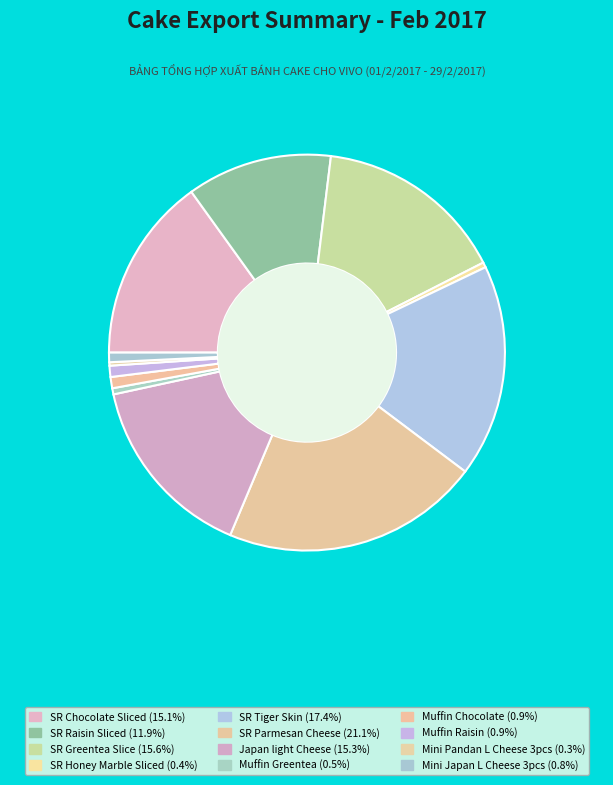

Which category has the biggest portion of the pie?

SR Parmesan Cheese